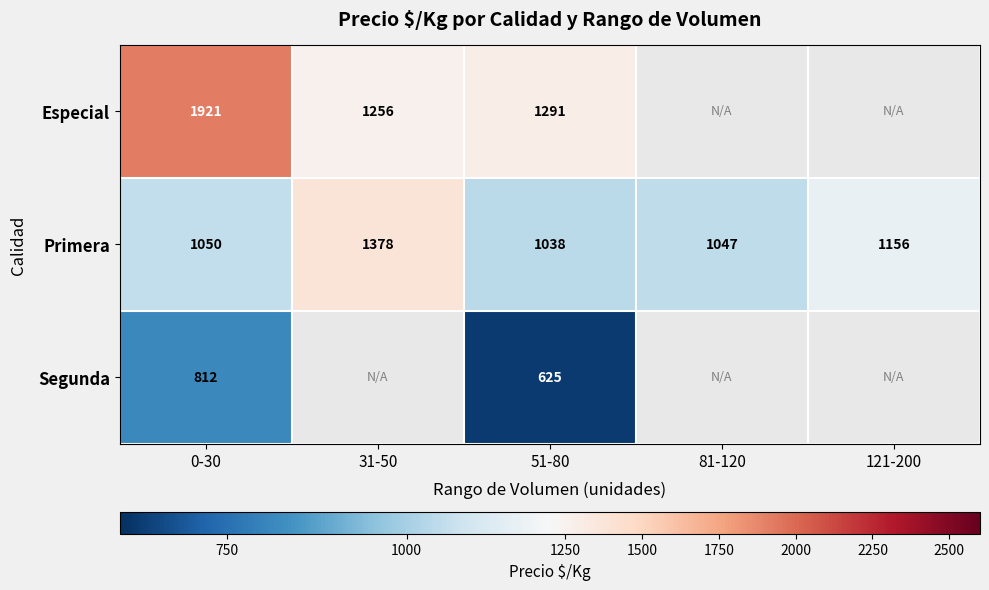

What is the total value across all series at 51-80?

2954.0